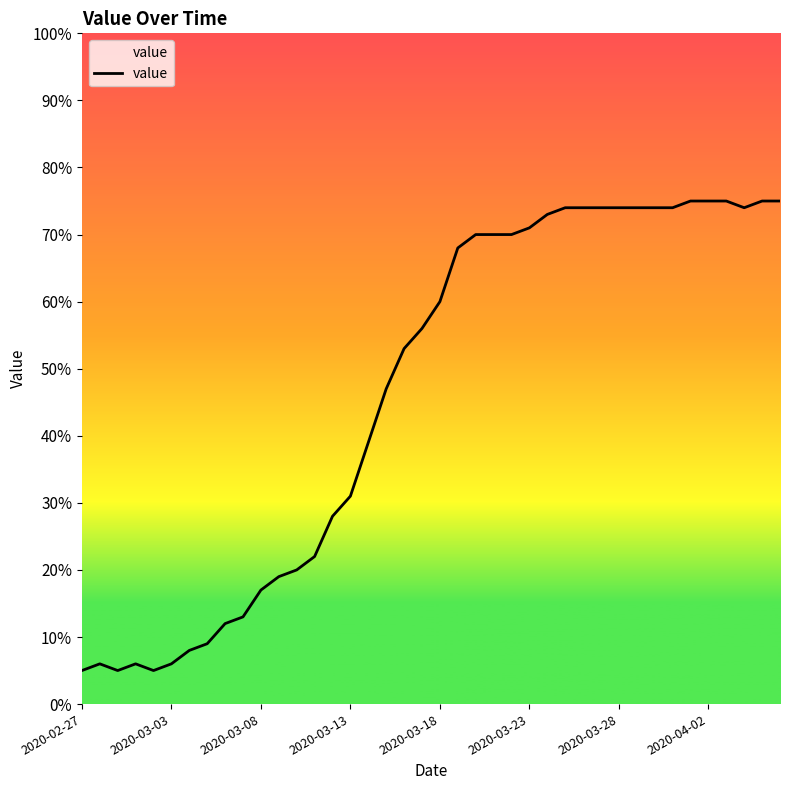

What is the greatest value displayed?

75